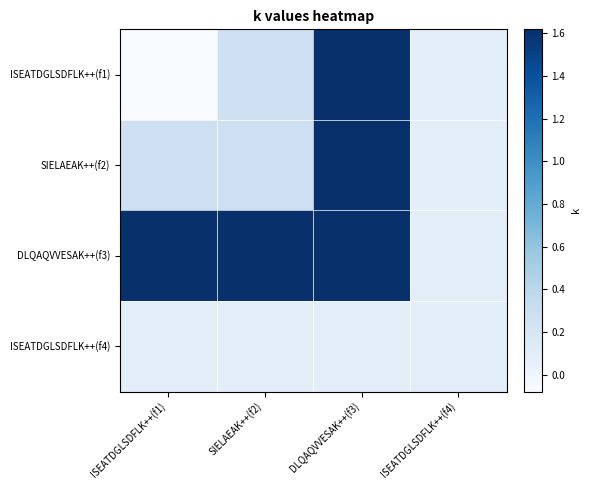

Which series has the largest total across all categories?

DLQAQVVESAK++(f3)